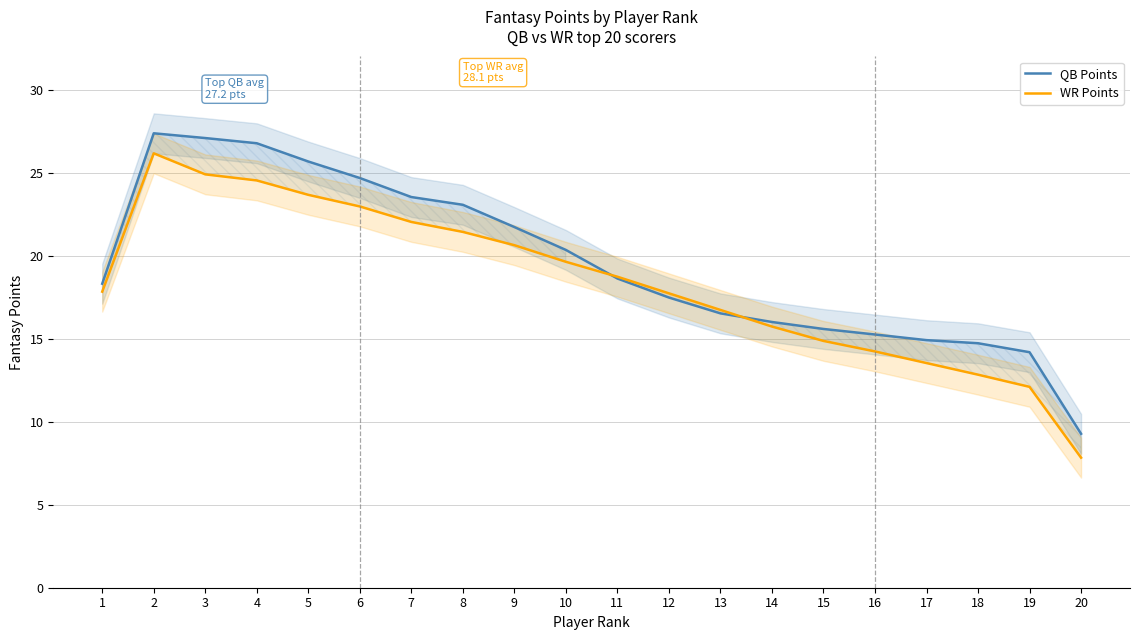

What is the difference between the QB Points values at 19 and 15?

1.4